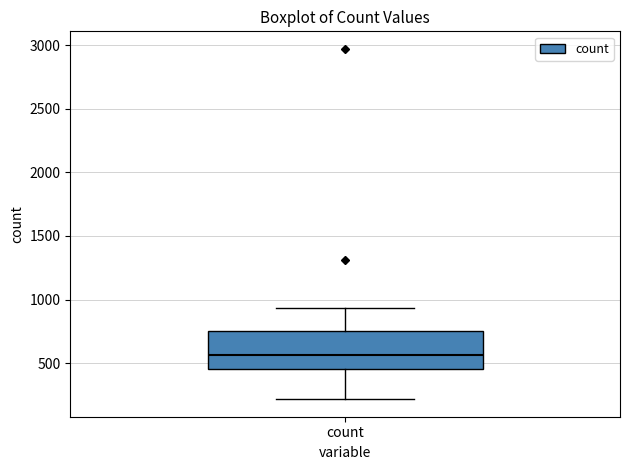

Where does the upper whisker of the box for count end on the y-axis? The values are not printed on the chart, so give them approximately, as read against the axis.

950